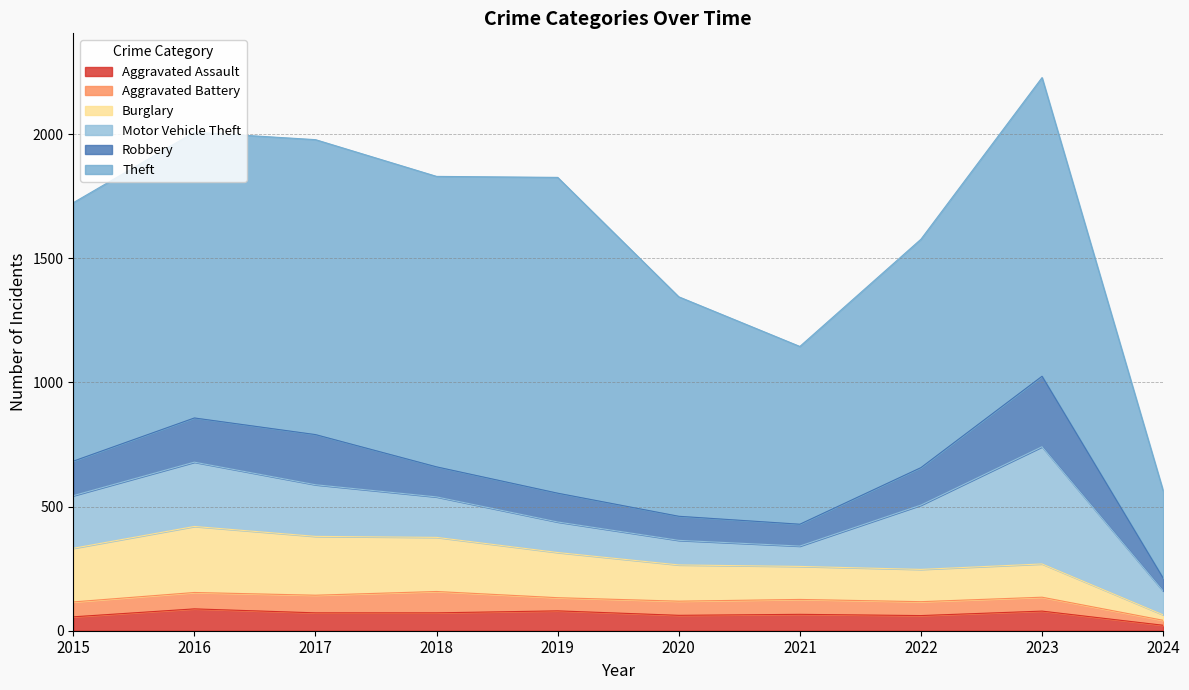

What is the spread (max minus min) of values at 2017?

1117